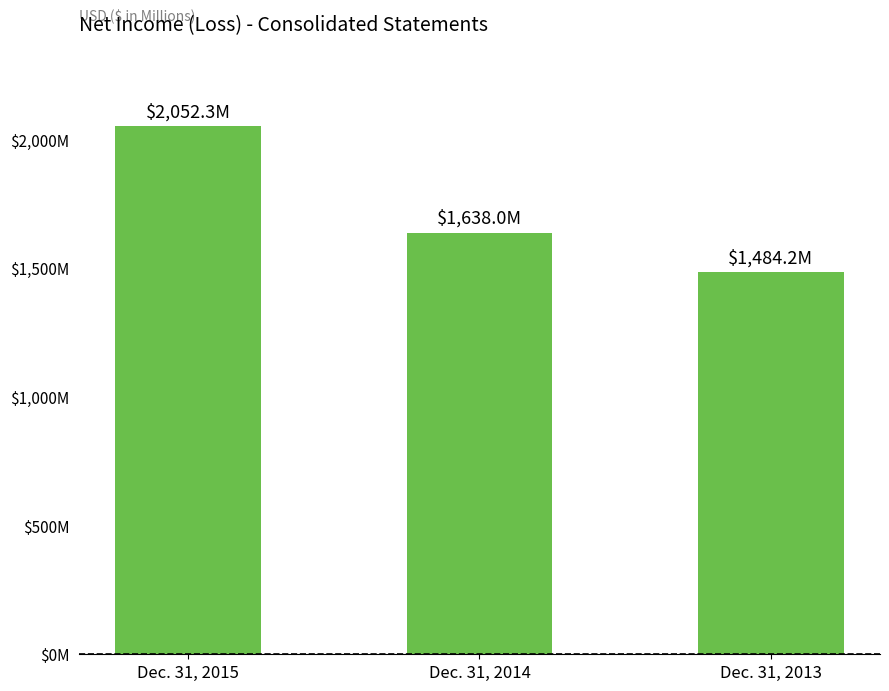

Does the chart contain any negative values?

No